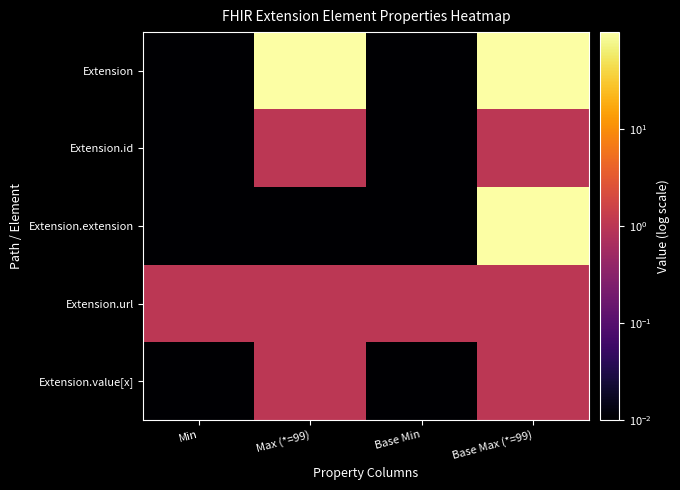

List the series in order of their peak value, highest first.

Extension, Extension.extension, Extension.id, Extension.url, Extension.value[x]